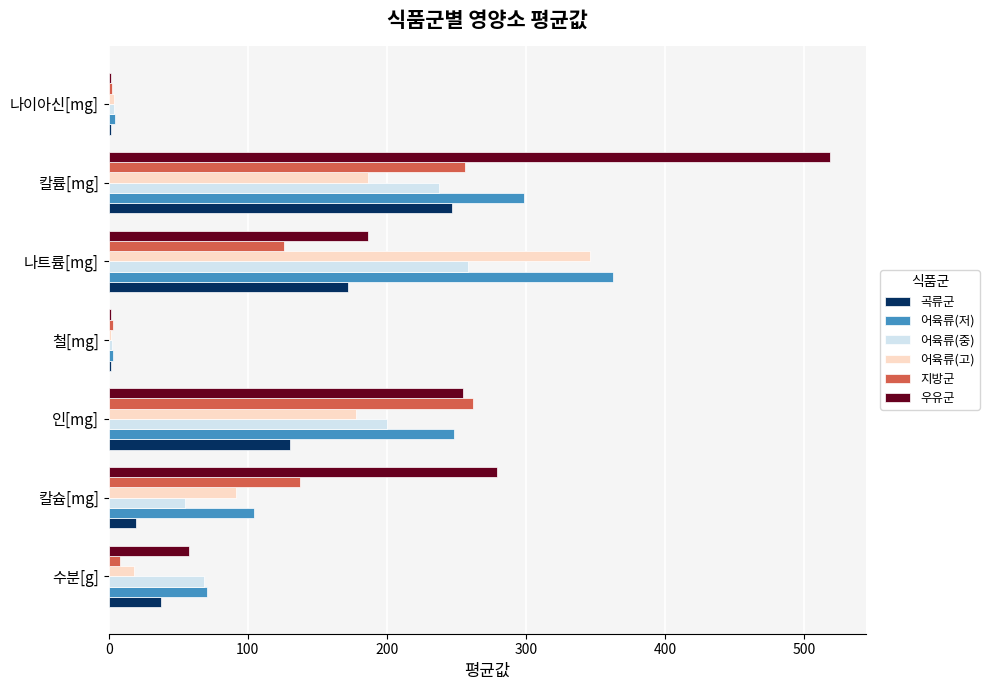

Between 칼슘[mg] and 칼륨[mg], which series saw the biggest shift?

우유군